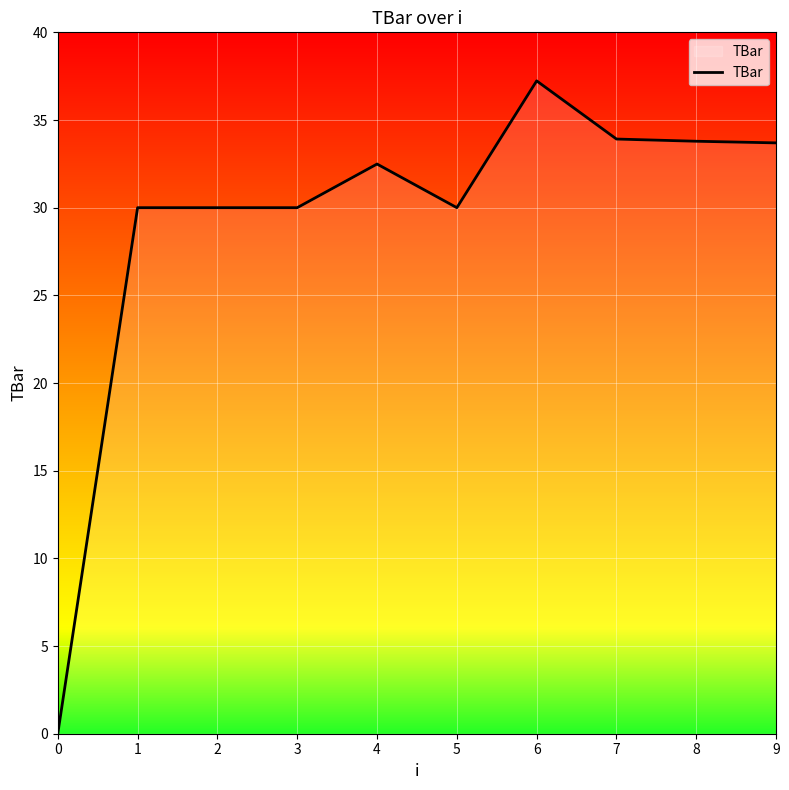

Does the chart display data point markers on the line(s)?

No